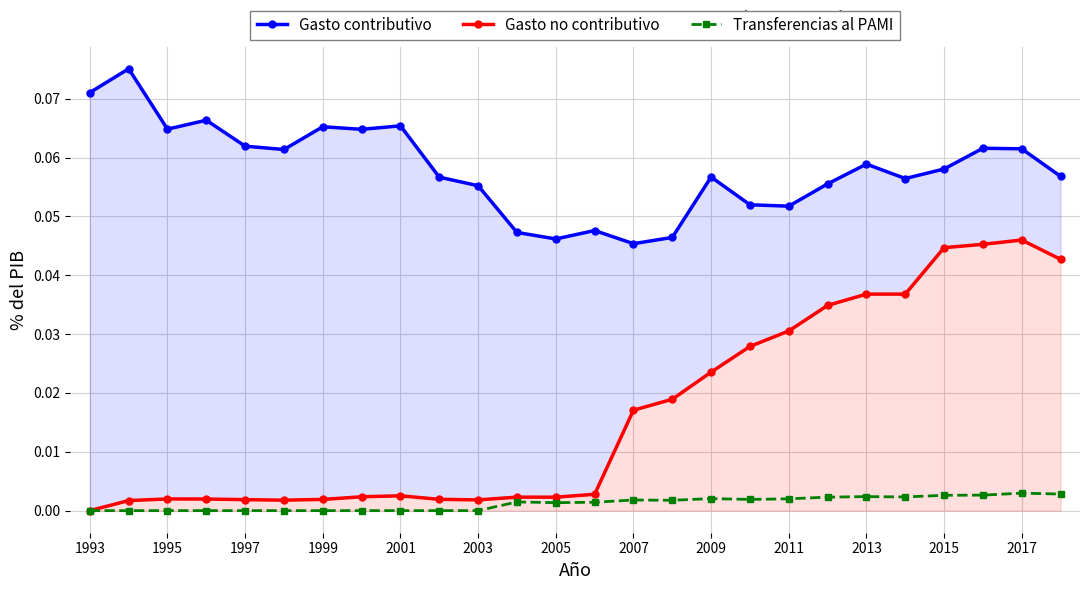

True or false: Gasto no contributivo and Gasto contributivo cross at least once.

False